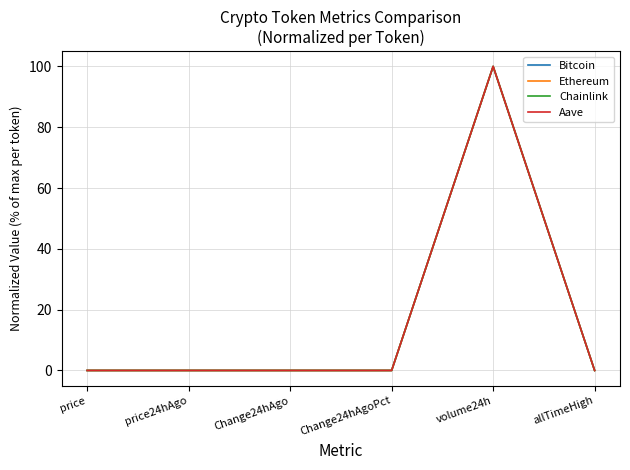

Which series changed the most between price and volume24h?

Chainlink